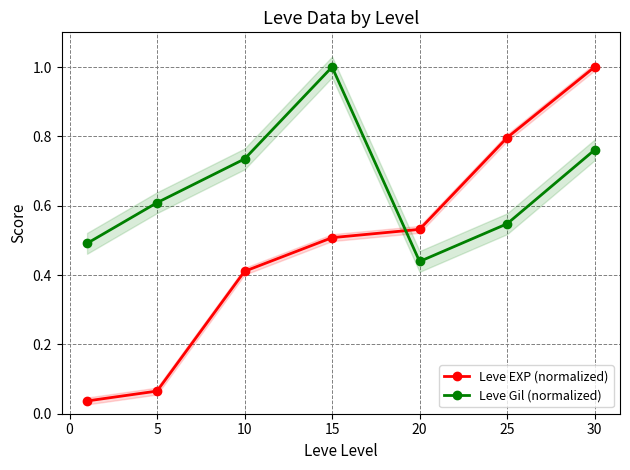

Reading left to right, list all the values displayed in this chart.

Leve EXP (normalized): 0.0	0.1	0.4	0.5	0.5	0.8	1.0
Leve Gil (normalized): 0.5	0.6	0.7	1.0	0.4	0.5	0.8